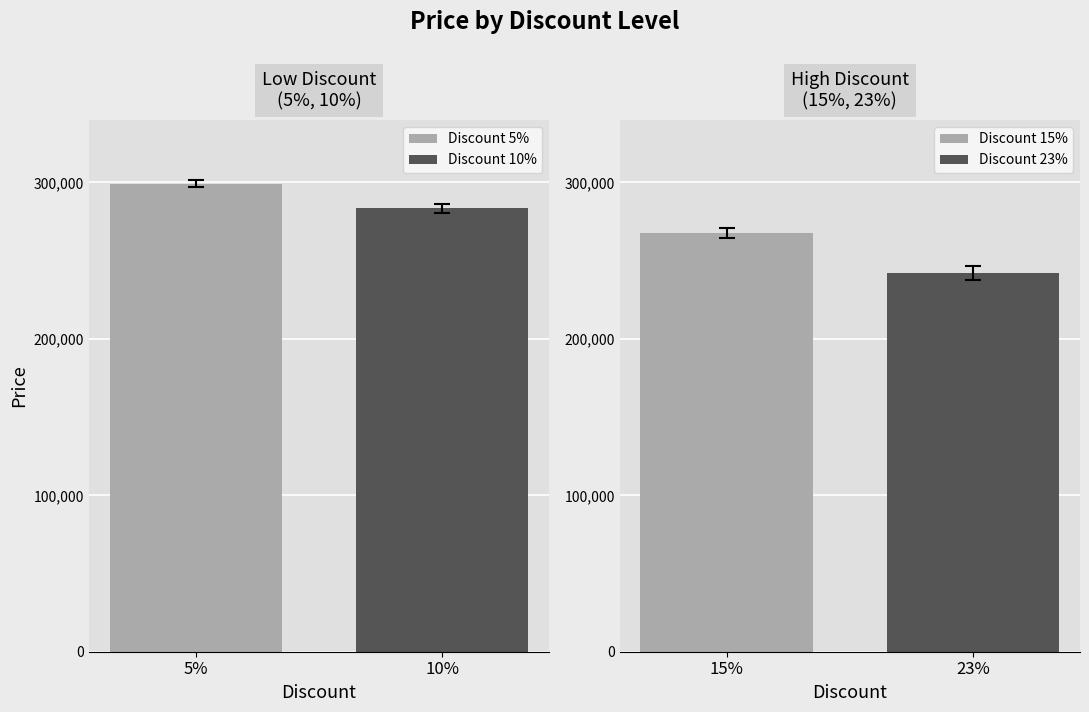

What is the maximum value for Discount 10%?

283400